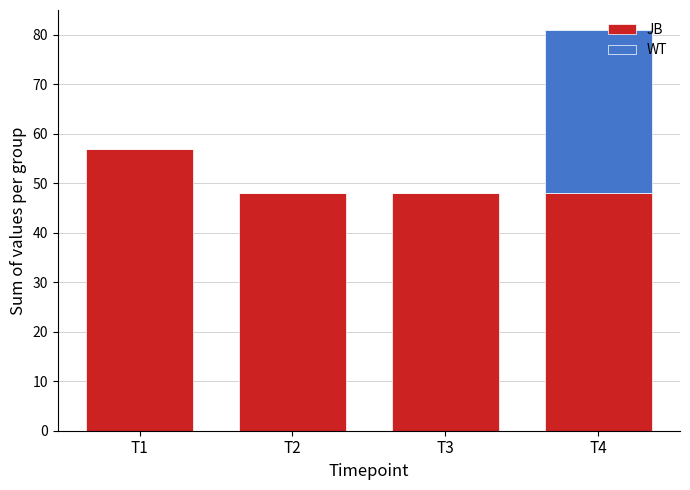

What is the total value across all series at T4?

81